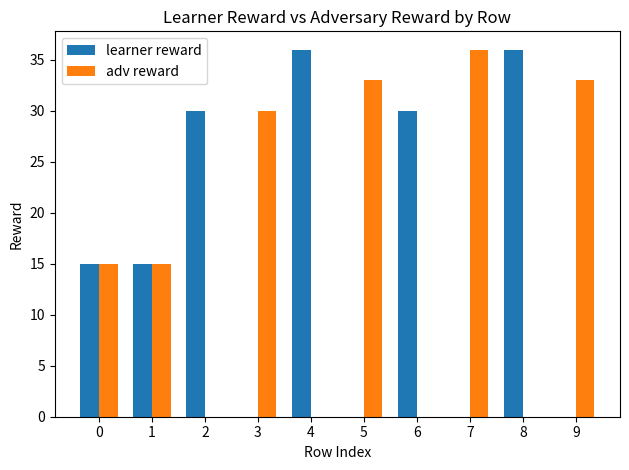

The learner reward series shows 19 at 7. True or false?

False